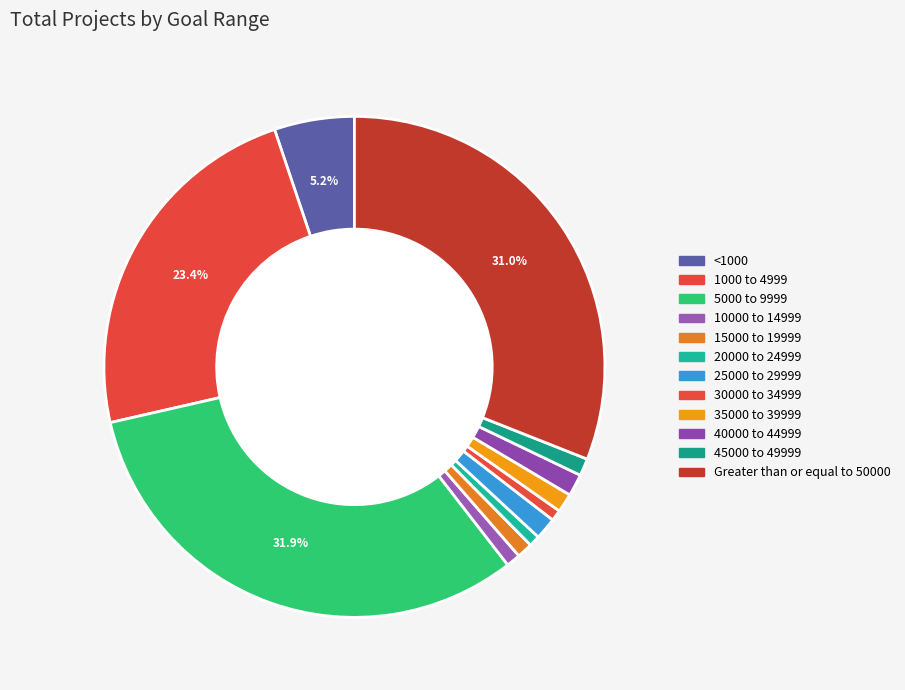

Does 1000 to 4999 account for over 50% of the chart?

No